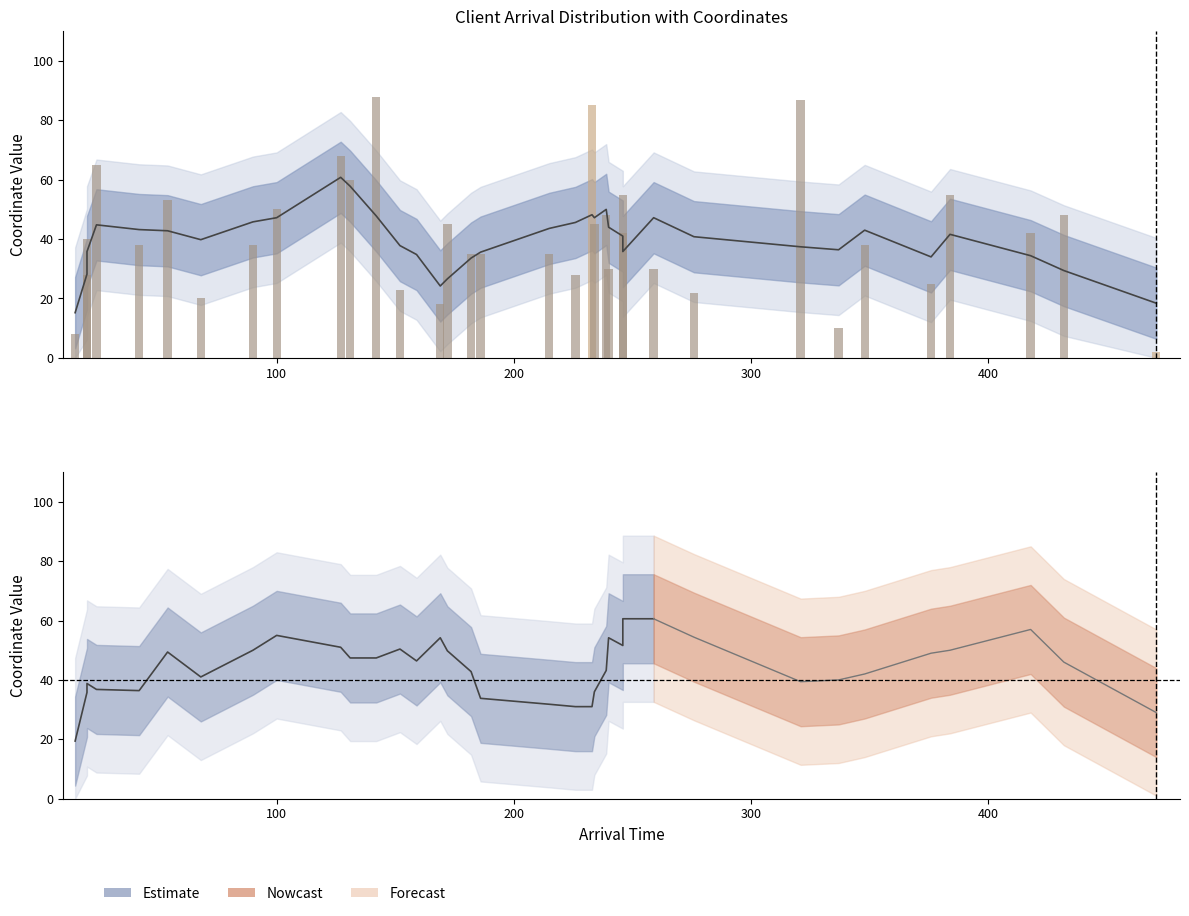

Which label corresponds to the largest value in the chart?

142